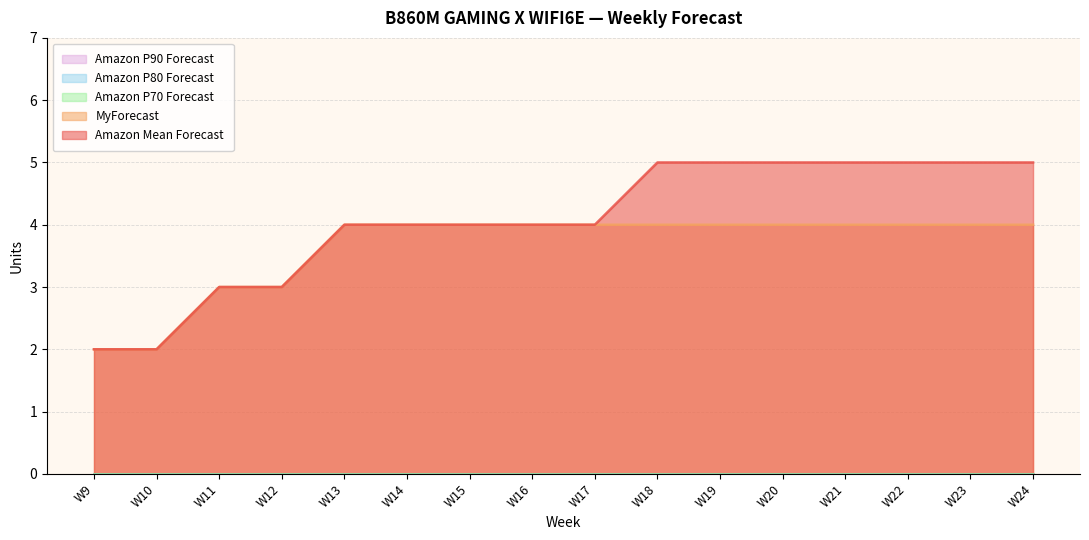

Reading left to right, transcribe all the data shown in this chart.

Amazon Mean Forecast: 2	2	3	3	4	4	4	4	4	5	5	5	5	5	5	5
MyForecast: 2	2	3	3	4	4	4	4	4	4	4	4	4	4	4	4
Amazon P70 Forecast: 0	0	0	0	0	0	0	0	0	0	0	0	0	0	0	0
Amazon P80 Forecast: 0	0	0	0	0	0	0	0	0	0	0	0	0	0	0	0
Amazon P90 Forecast: 0	0	0	0	0	0	0	0	0	0	0	0	0	0	0	0